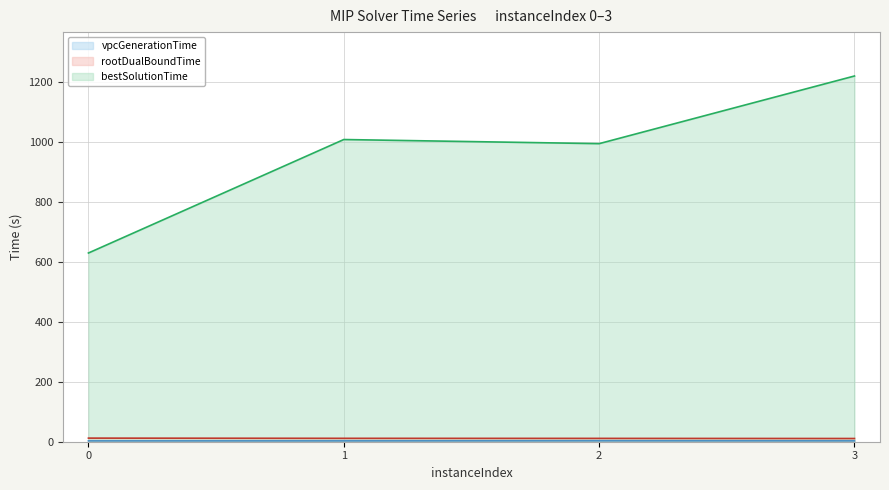

Which series changed the most between 0 and 3?

bestSolutionTime